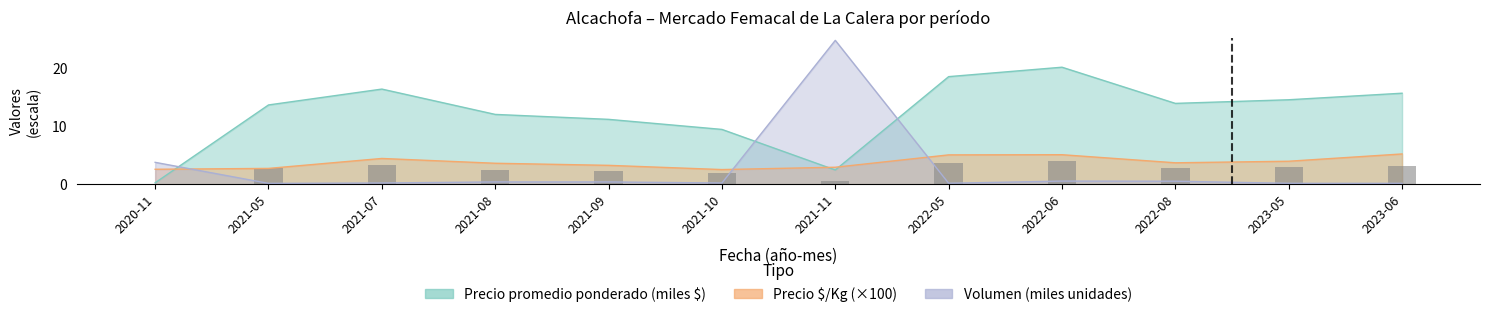

What is the difference between the Precio $/Kg values at 2023-05 and 2021-08?

0.4